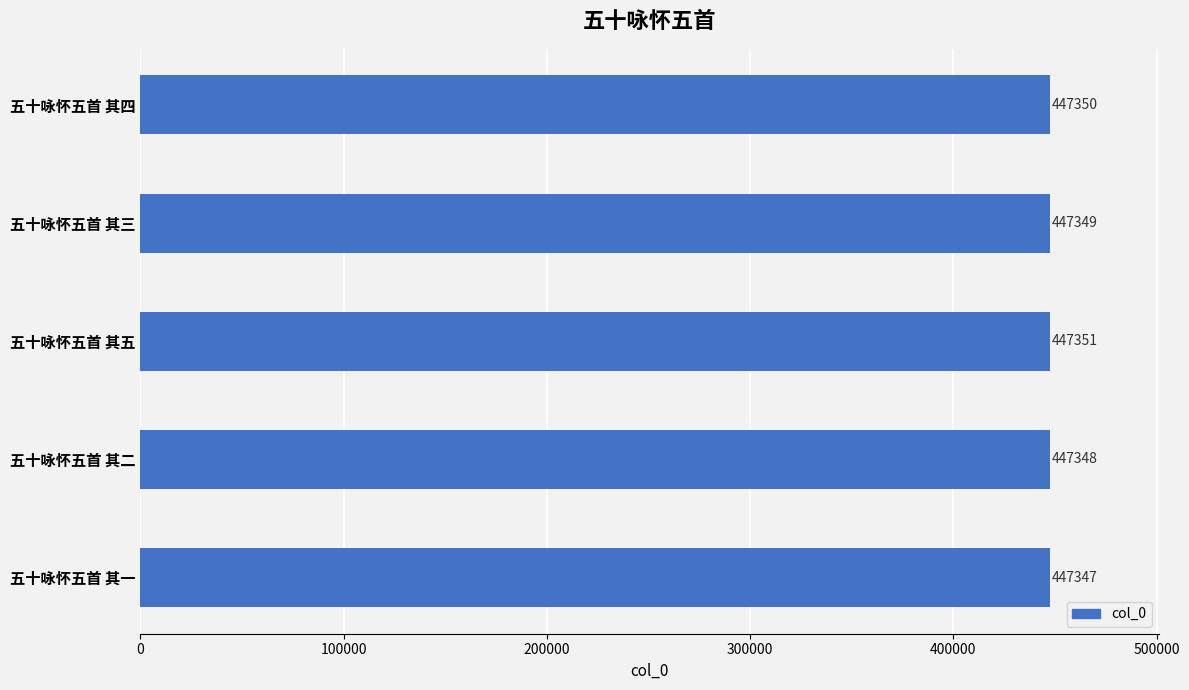

Reading bottom to top, list all the values displayed in this chart.

447347	447348	447351	447349	447350